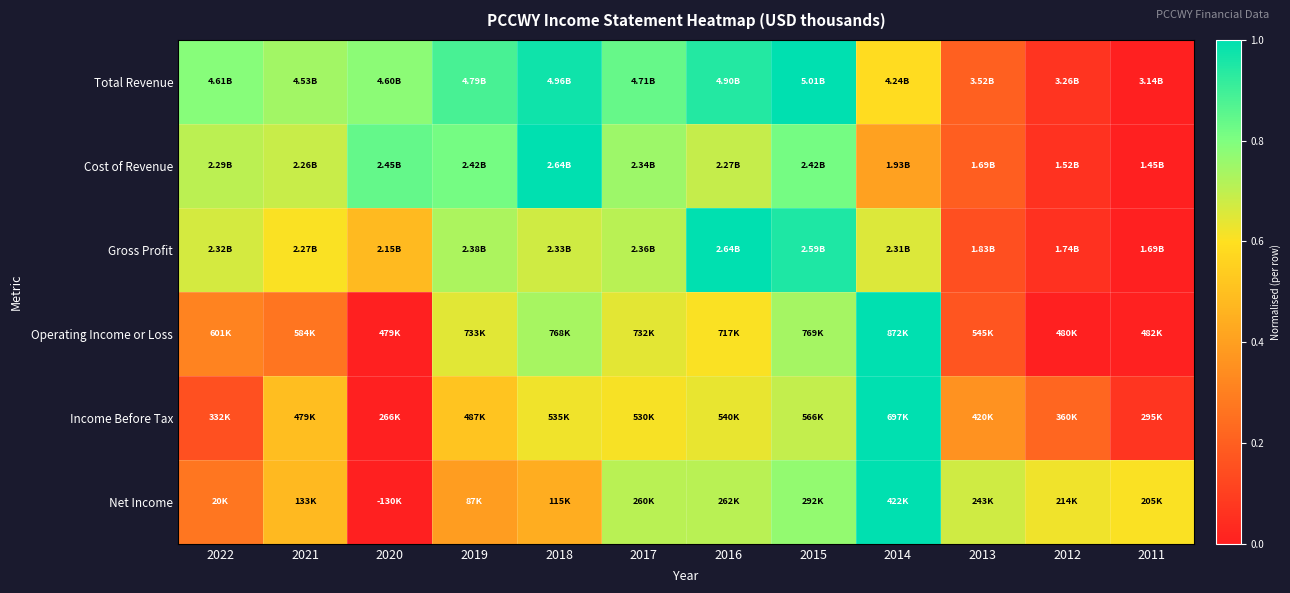

Which series has the widest spread of values?

Total Revenue